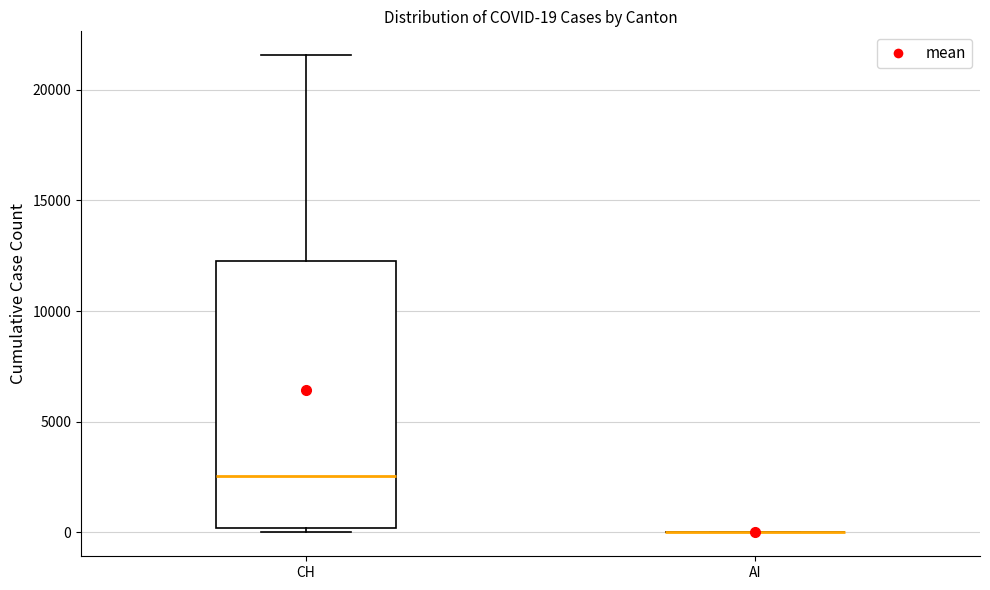

Comparing the boxes themselves (not the whiskers), which one is the tallest?

CH